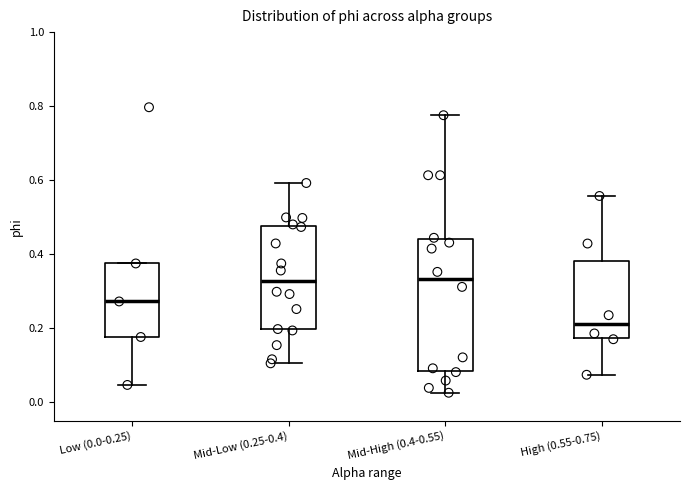

Reading left to right, read every box against the y-axis: the position of its median line, the range the box covers, and the ends of its whiskers. The values are not printed on the chart, so give them approximately, as read against the axis.

Low (0.0-0.25): median 0.28, box 0.18 to 0.38, whiskers 0.04 to 0.38
Mid-Low (0.25-0.4): median 0.32, box 0.20 to 0.48, whiskers 0.10 to 0.60
Mid-High (0.4-0.55): median 0.34, box 0.08 to 0.44, whiskers 0.02 to 0.78
High (0.55-0.75): median 0.22, box 0.18 to 0.38, whiskers 0.08 to 0.56